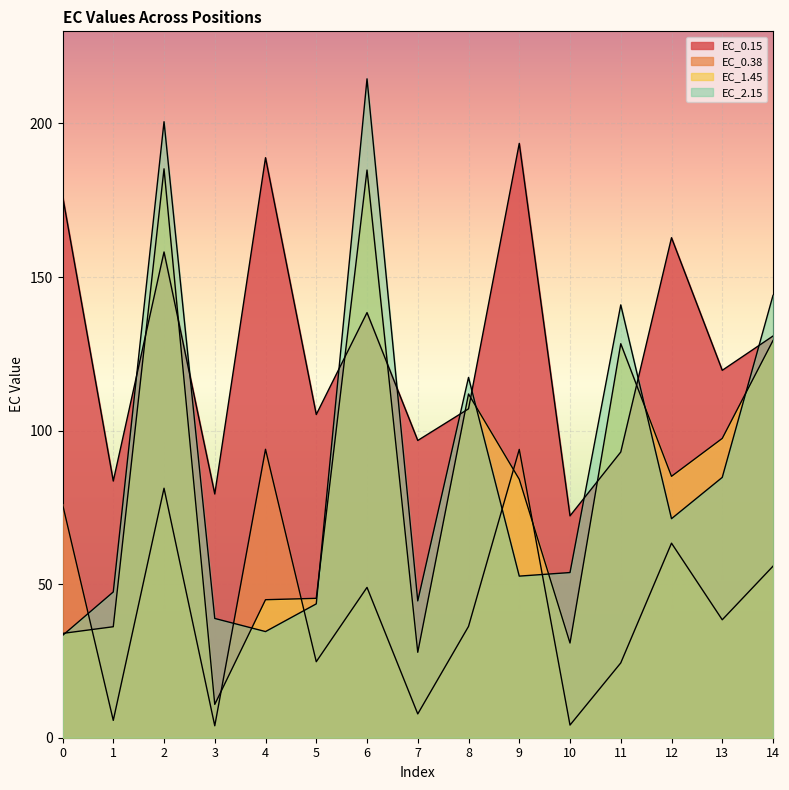

What is the difference between the maximum and minimum values in the EC_2.15 series?

181.2